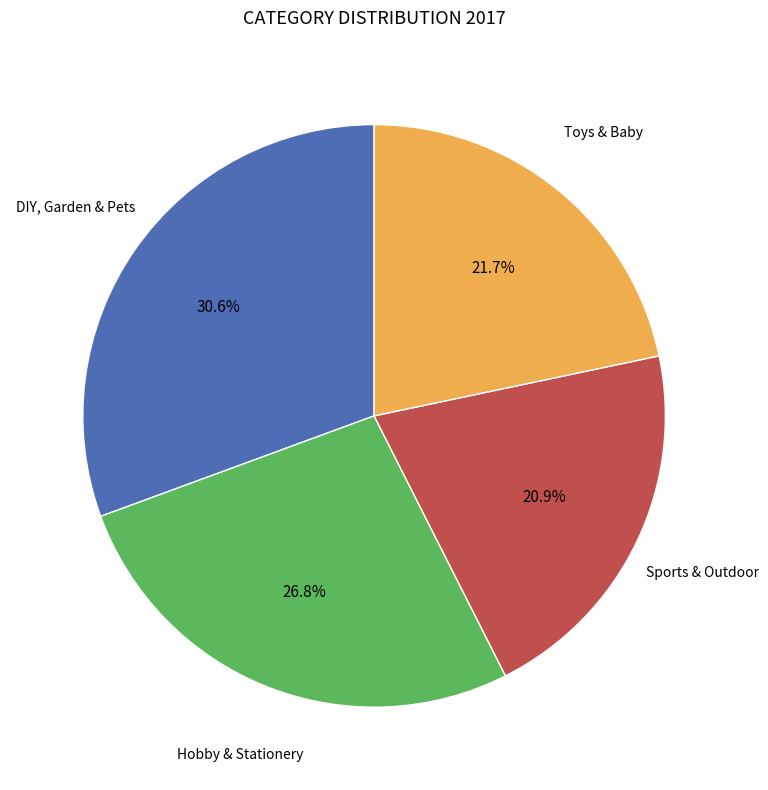

Is there a majority slice in this chart?

No